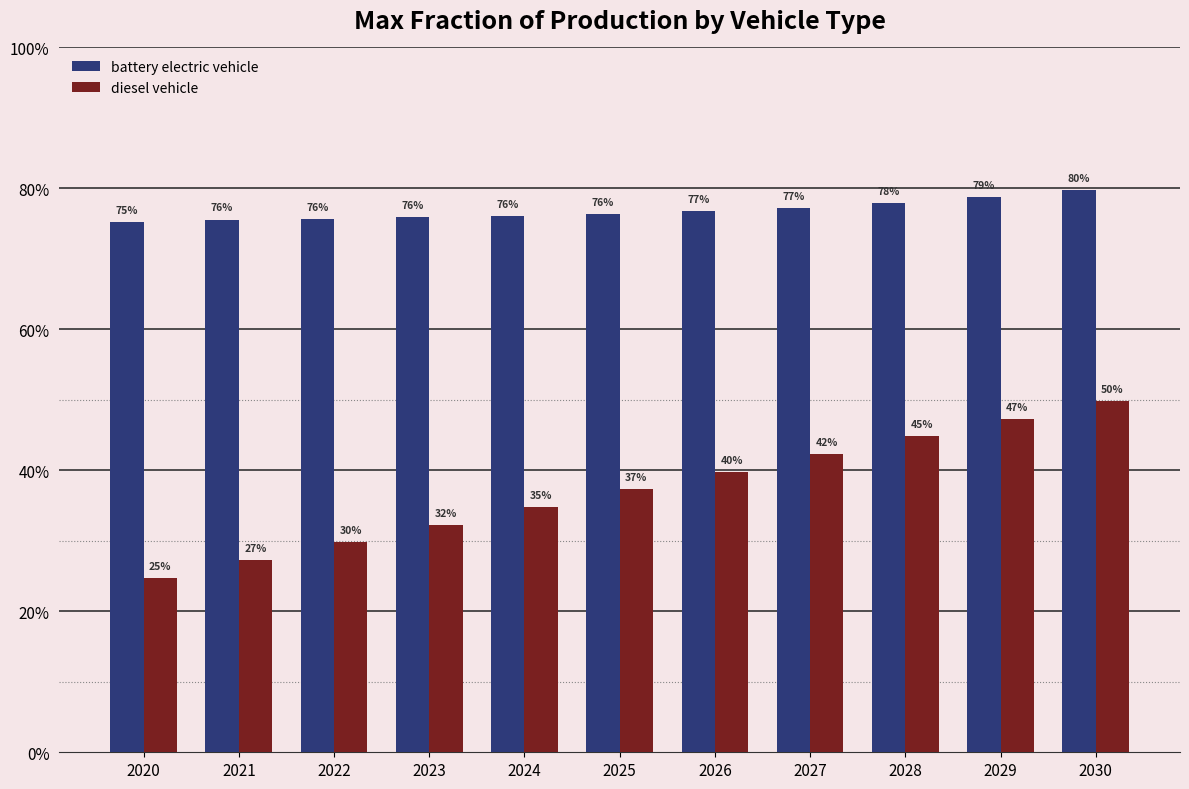

The value of diesel vehicle at 2022 is 0.3. True or false?

True